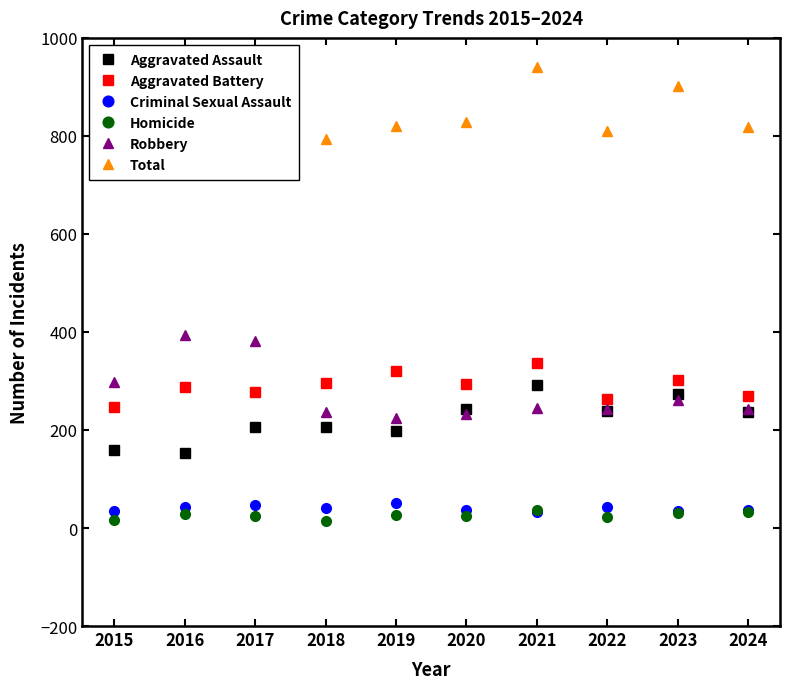

How many times do Criminal Sexual Assault and Homicide cross each other?

2